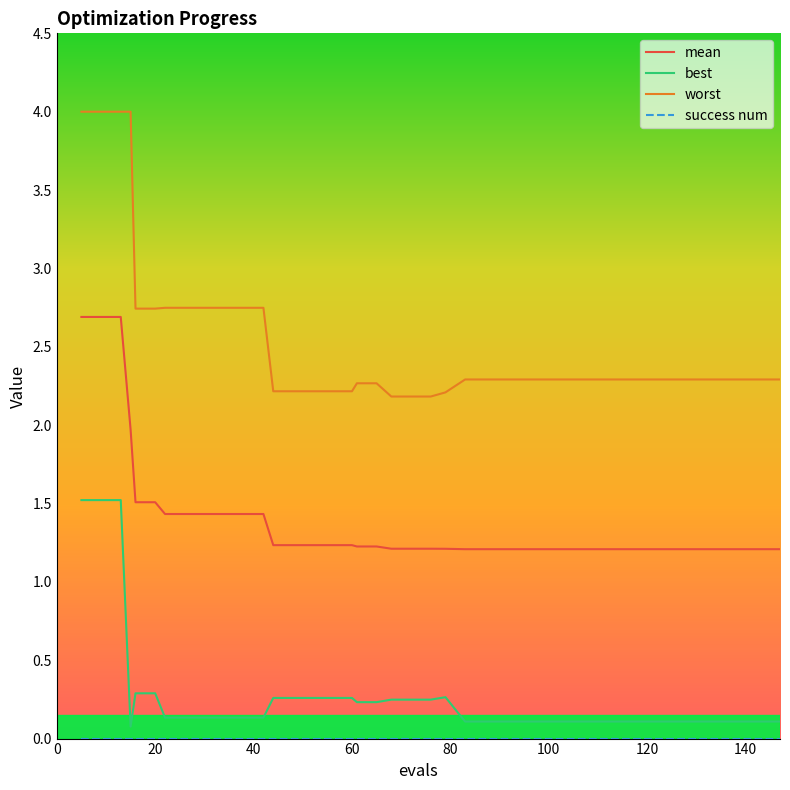

Which series has the largest range (max minus min)?

worst